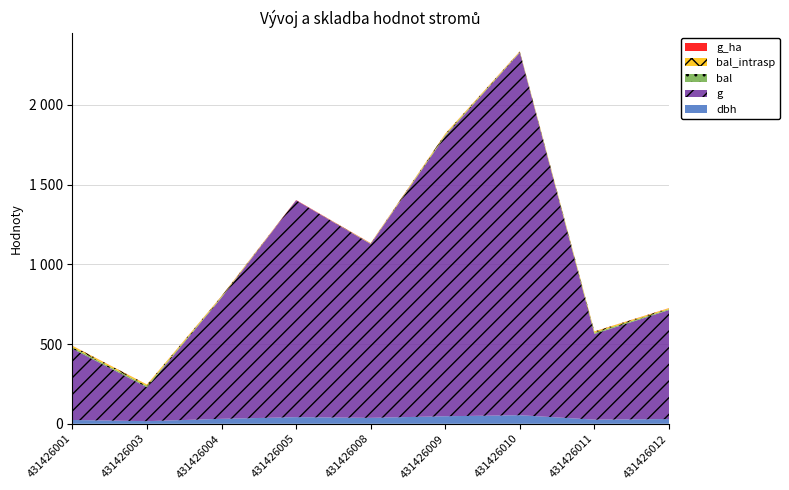

Reading left to right, what are all the values shown in this chart?

dbh: 431426001=23.9	431426003=16.4	431426004=31.1	431426005=41.6	431426008=37.2	431426009=47.3	431426010=53.8	431426011=26.1	431426012=29.5
g: 431426001=446.8	431426003=212.5	431426004=759.6	431426005=1359.2	431426008=1089.8	431426009=1757.2	431426010=2273.3	431426011=537.1	431426012=683.5
bal: 431426001=9.0	431426003=8.3	431426004=4.6	431426005=0.0	431426008=1.9	431426009=6.7	431426010=3.5	431426011=7.6	431426012=5.7
bal_intrasp: 431426001=9.0	431426003=8.3	431426004=4.6	431426005=0.0	431426008=1.9	431426009=6.7	431426010=3.5	431426011=7.6	431426012=5.7
g_ha: 431426001=0.6	431426003=0.7	431426004=1.1	431426005=1.9	431426008=1.5	431426009=0.9	431426010=1.2	431426011=0.8	431426012=1.0